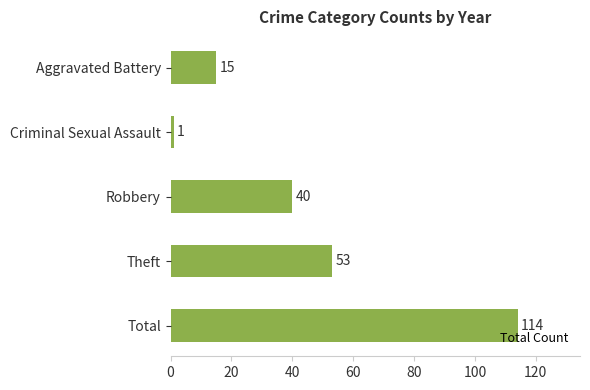

The value at Aggravated Battery is 8. True or false?

False